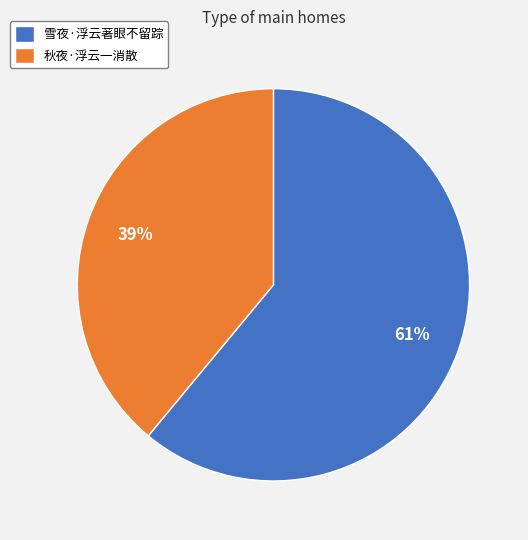

To the nearest percent, what is the difference between the 秋夜·浮云一消散 and 雪夜·浮云著眼不留踪 slice percentages?

22%